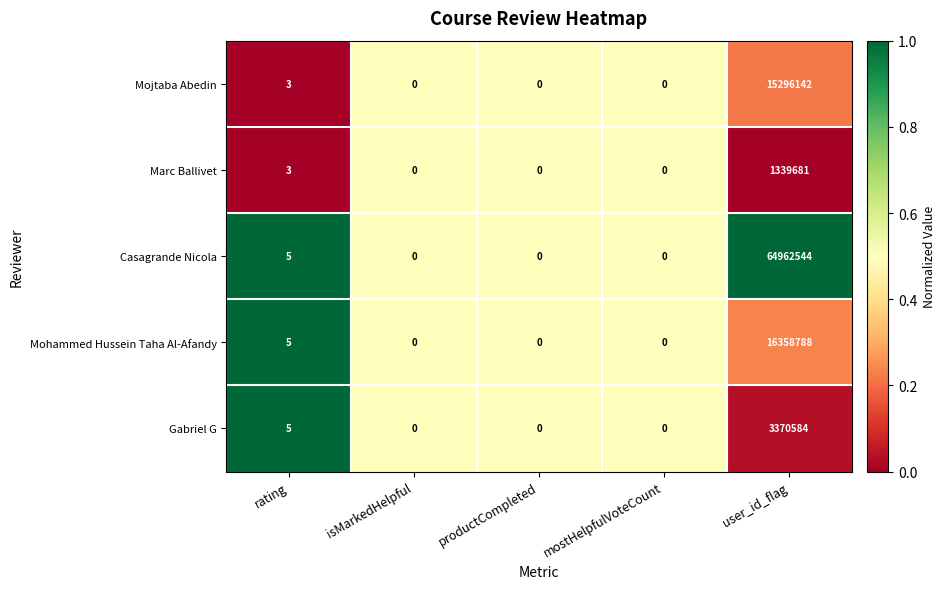

What is the highest value of the Mojtaba Abedin series?

15296142